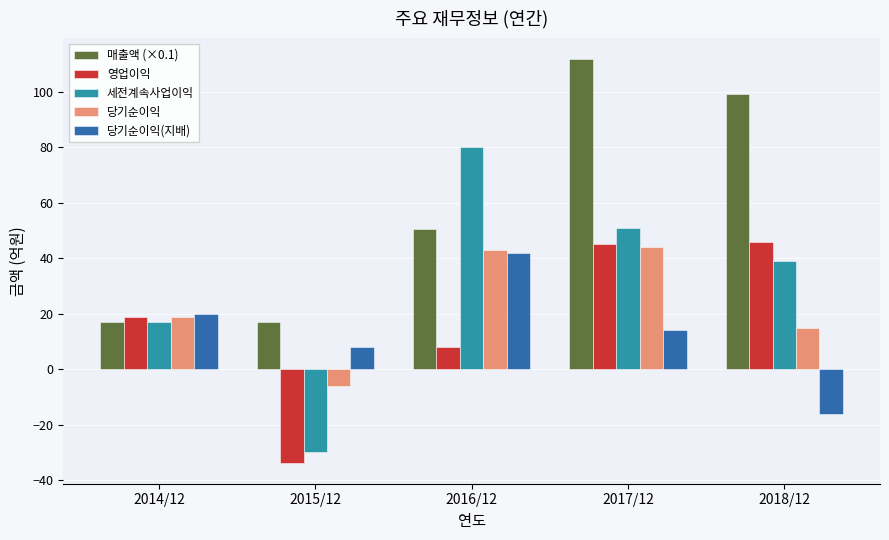

How many bars are there in each group?

5